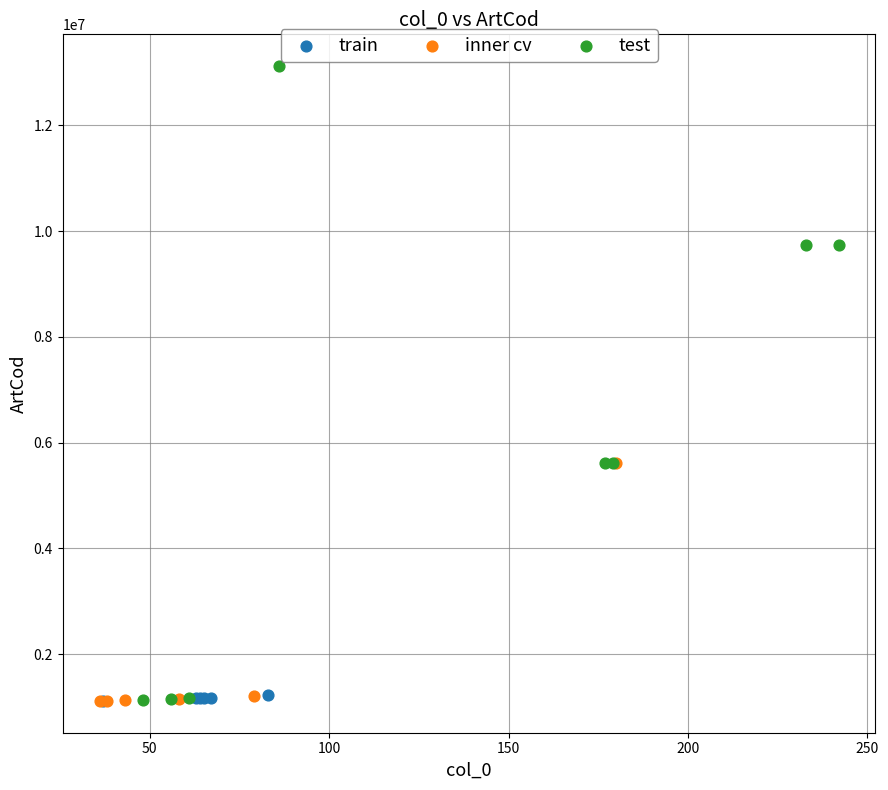

Which series has the widest spread of Y values?

test